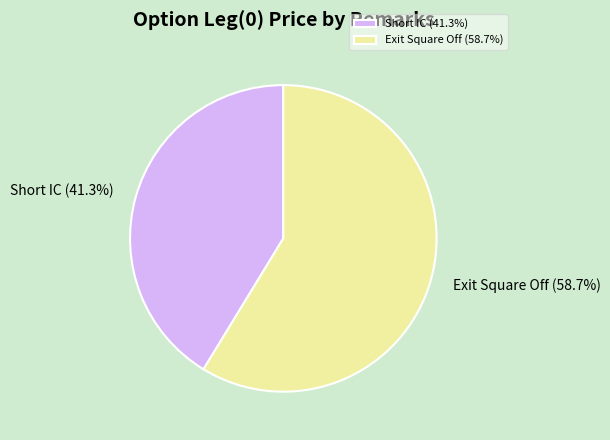

What portion of the pie excludes Short IC?

58.7%